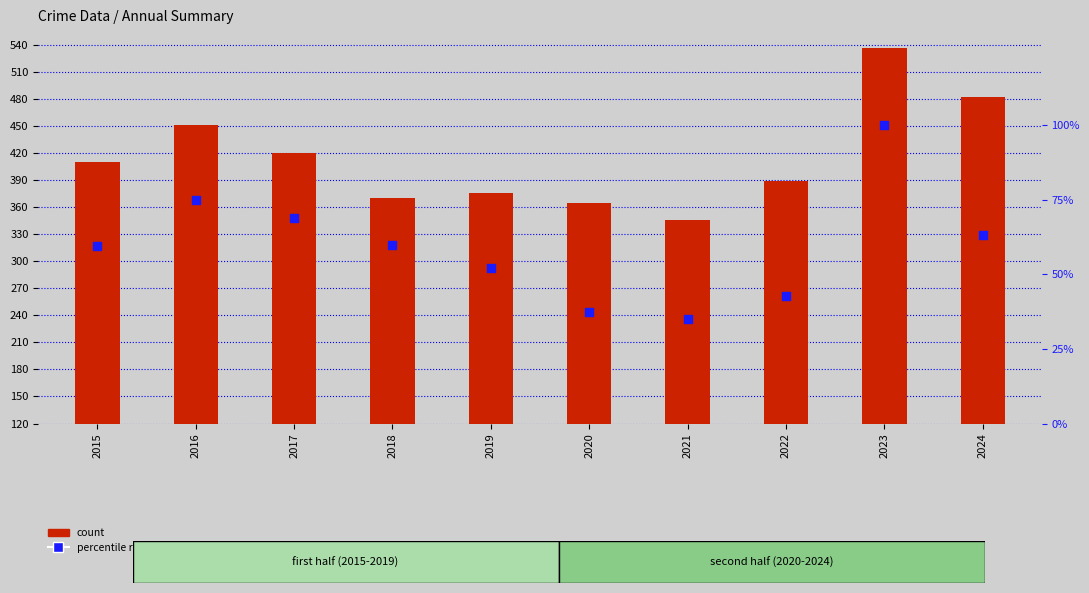

What is the total value across all series at 2021?

381.1